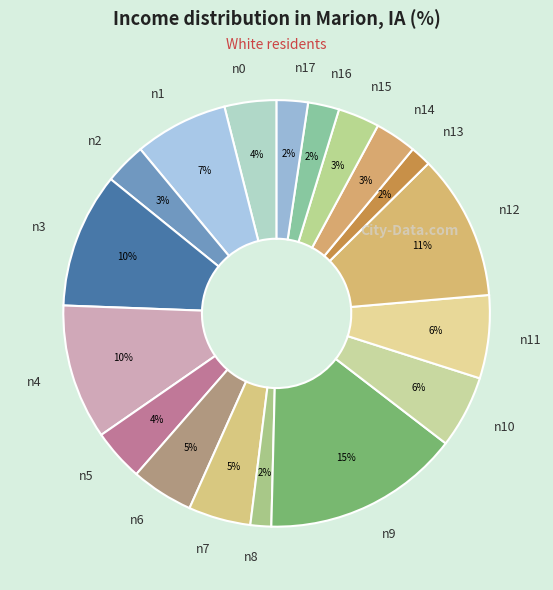

Approximately how many times larger is the value at n0 compared to n12?

0.4